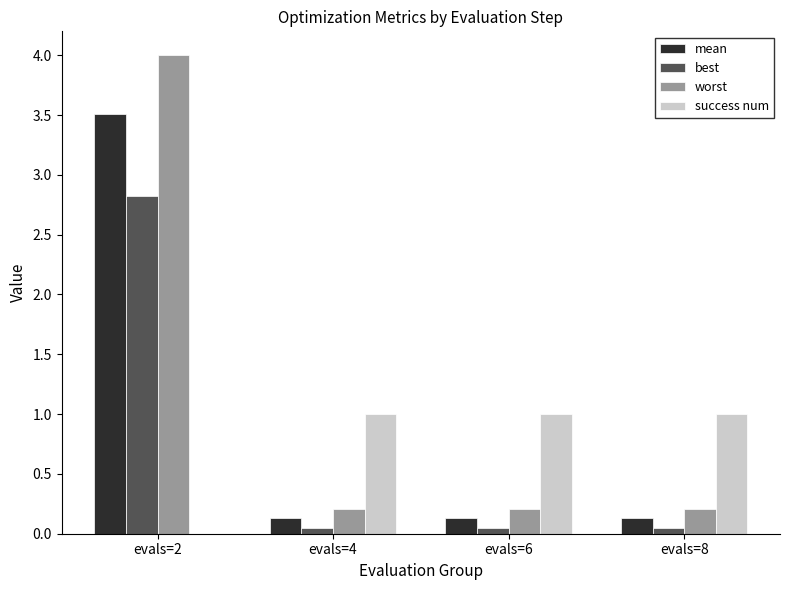

At which category does the chart reach its peak across all series?

evals=2